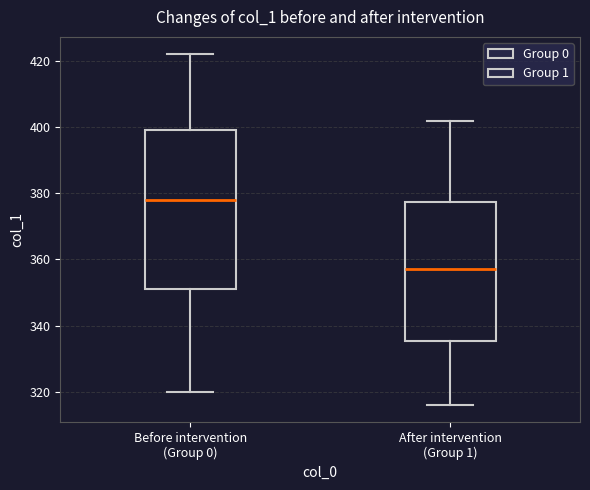

Which box is the tallest, from its lower edge to its upper edge?

Before intervention (Group 0)